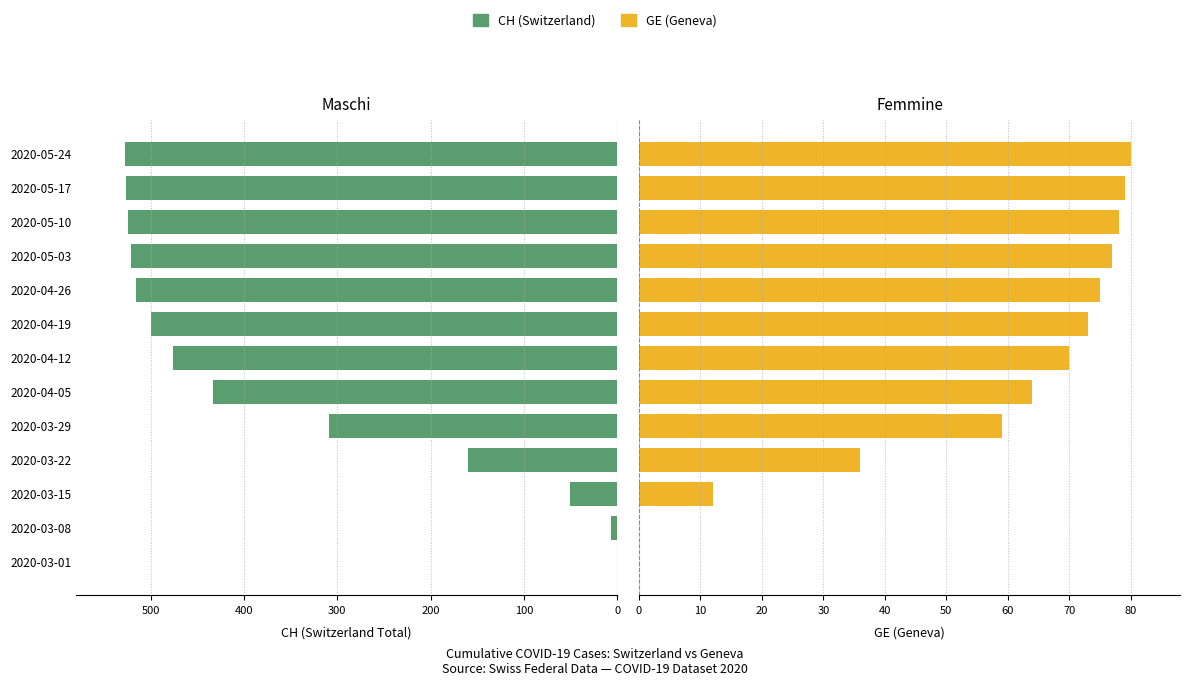

The CH (Switzerland) series shows 499 at 2020-04-19. True or false?

True